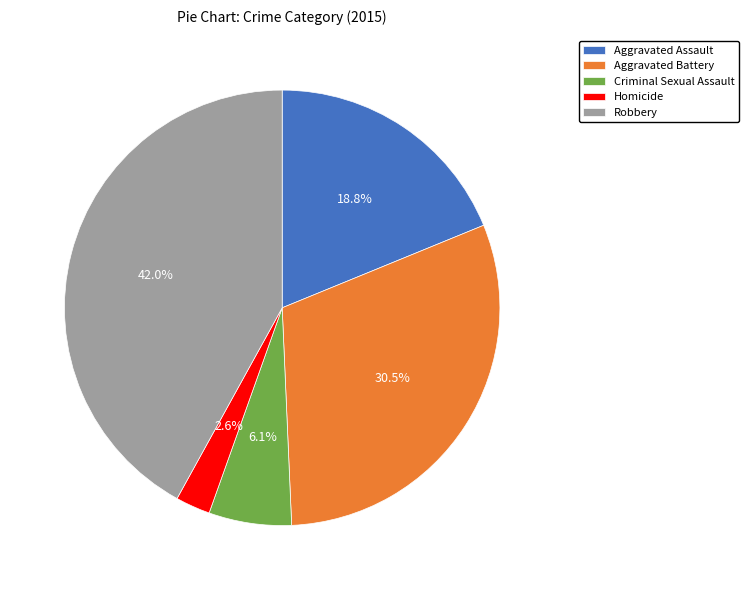

How many segments does this pie chart have?

5